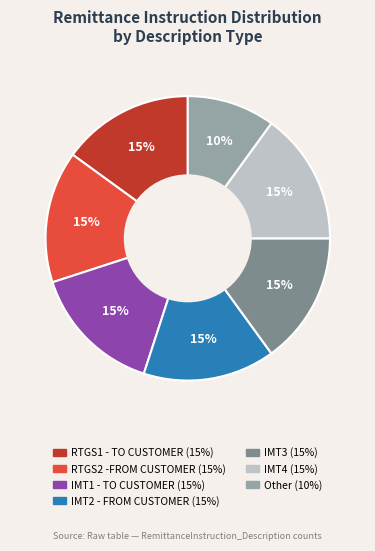

How many segments does this pie chart have?

7